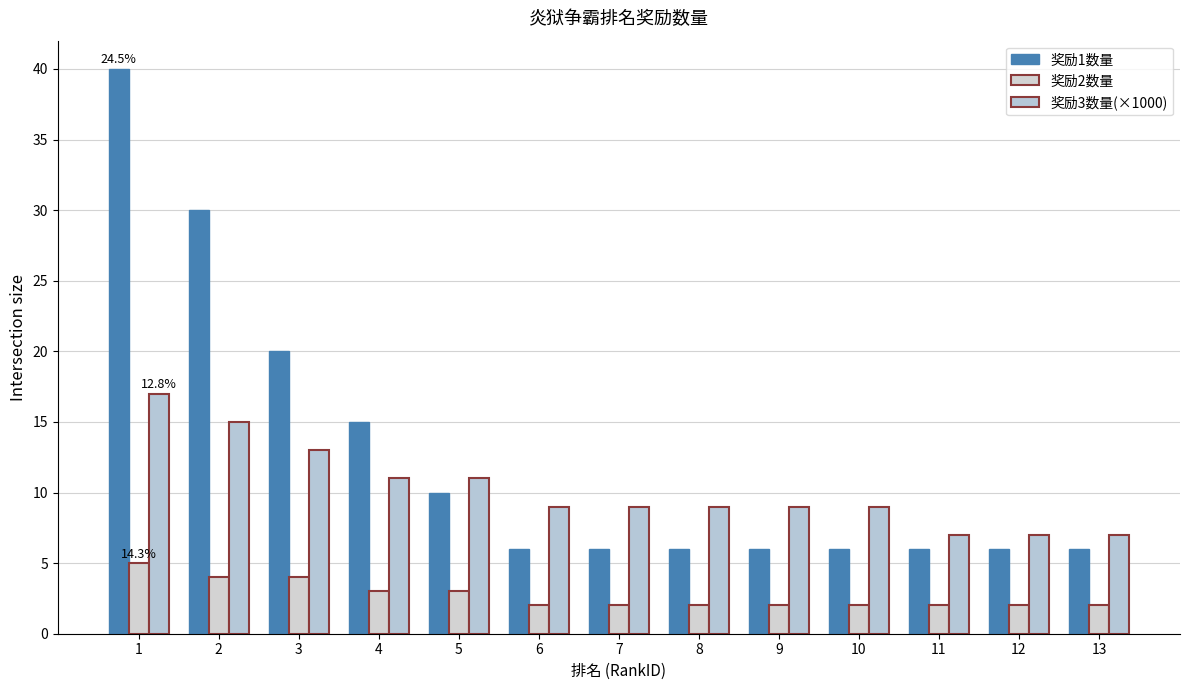

Count the number of data series in this chart.

3